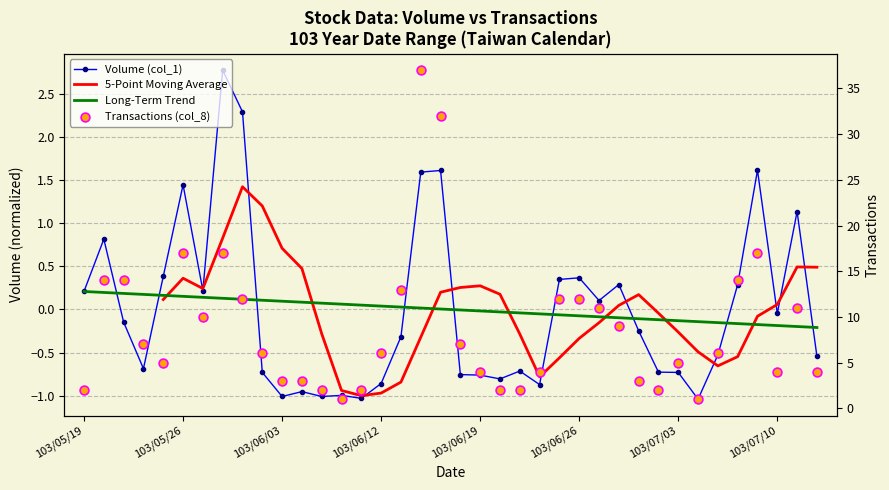

Which series contains the lowest Y value?

Volume (col_1)